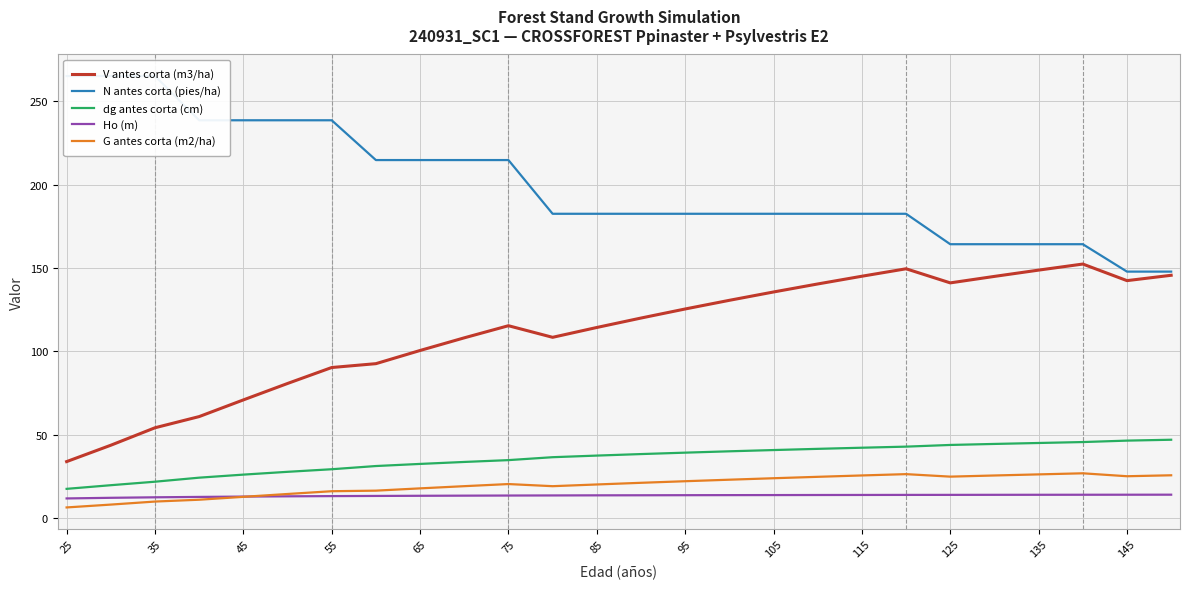

What is the maximum value for dg antes corta (cm)?

47.1